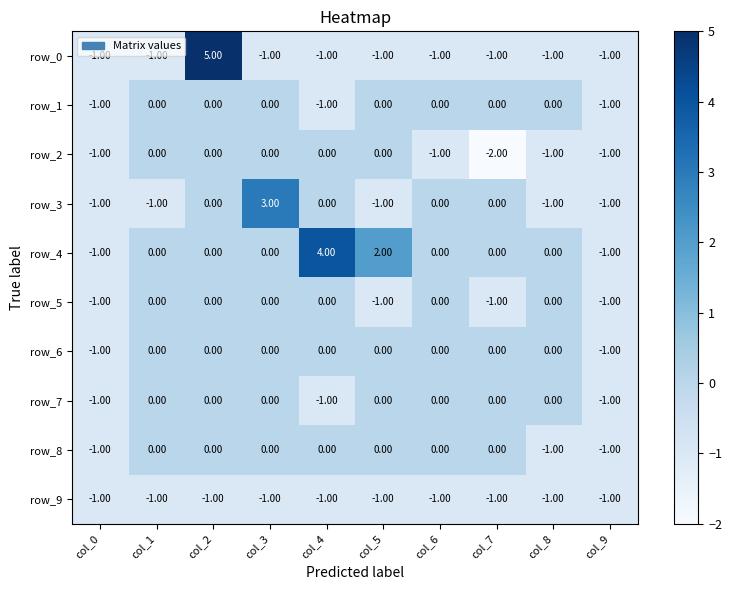

Count the row_5 values in the range -1 to 0.

10